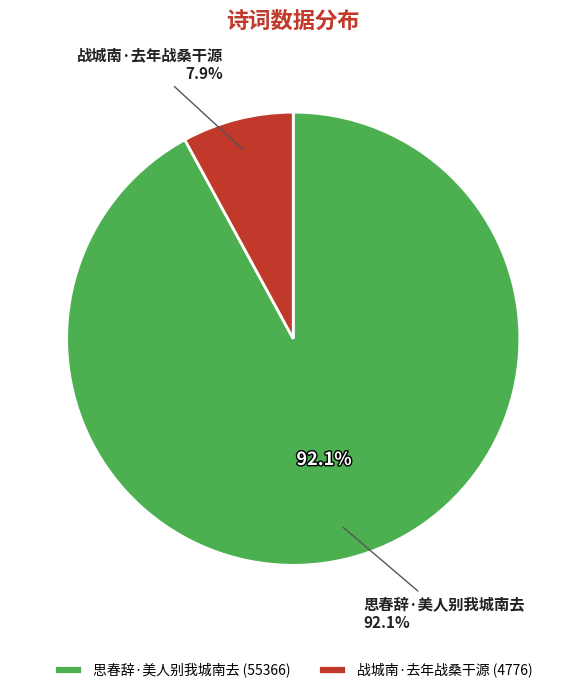

Which slice is the largest?

思春辞·美人别我城南去